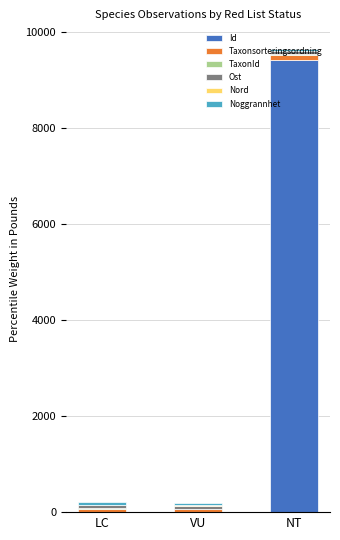

What is the highest value of the Id series?

9425.1